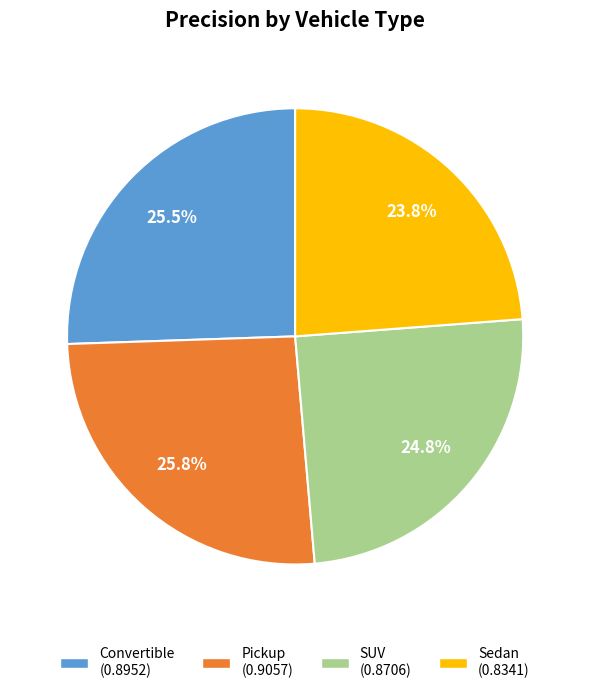

Count the number of slices in the pie.

4